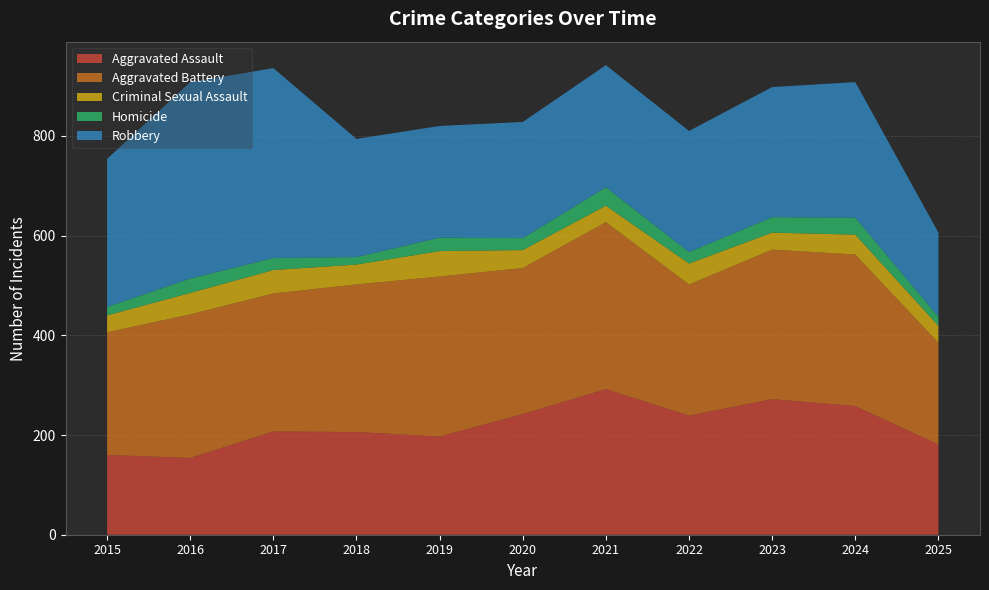

Reading right to left, what are all the values shown in this chart?

Aggravated Assault: 181	258	272	239	292	242	197	206	207	154	160
Aggravated Battery: 204	304	300	263	335	293	321	296	277	288	246
Criminal Sexual Assault: 34	40	34	42	33	36	51	40	47	43	34
Homicide: 18	34	31	23	37	24	27	15	24	29	17
Robbery: 169	272	261	243	245	233	224	237	381	394	297